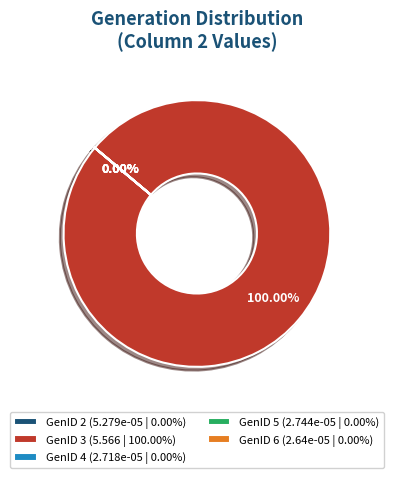

What is the change in value from GenID 3 to GenID 6?

-5.6